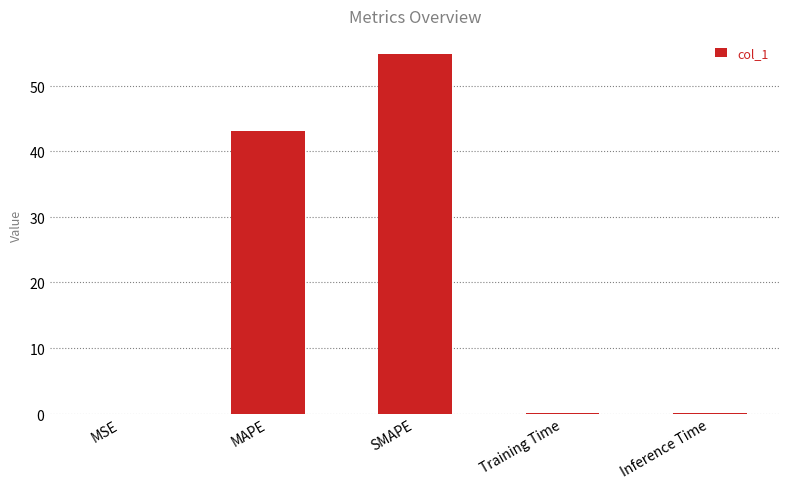

Reading left to right, transcribe all the data shown in this chart.

0.0	43.0	54.9	0.0	0.0